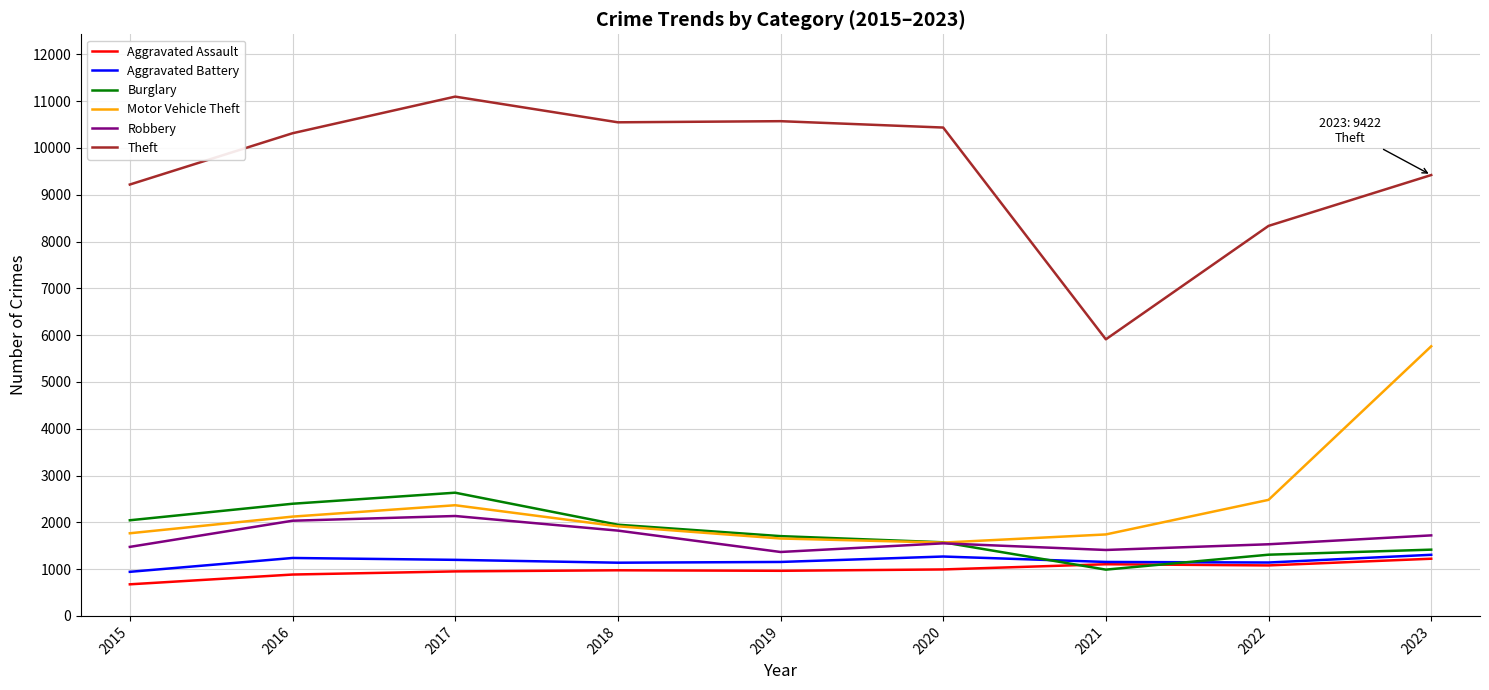

What is the total value across all series at 2023?

20849